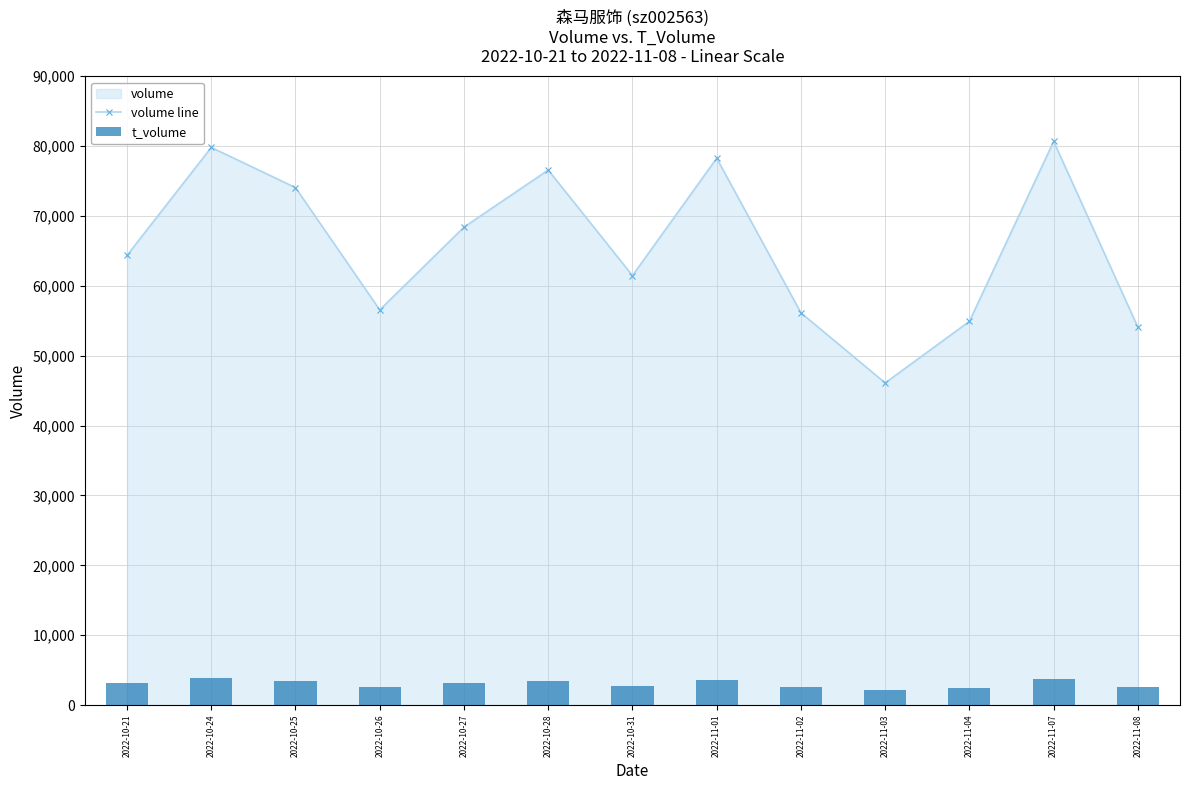

Which series has the largest total across all categories?

volume line